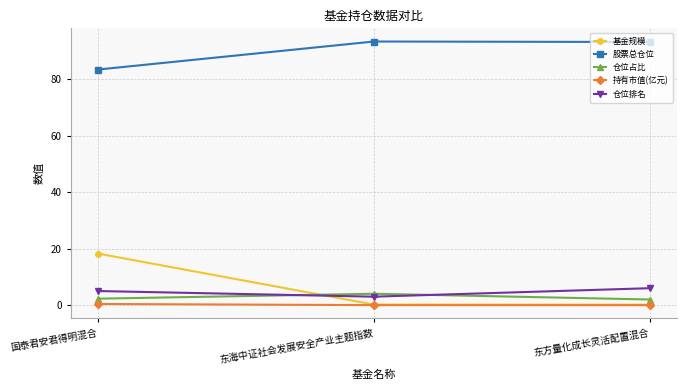

At how many categories does at least one series exceed 56?

3